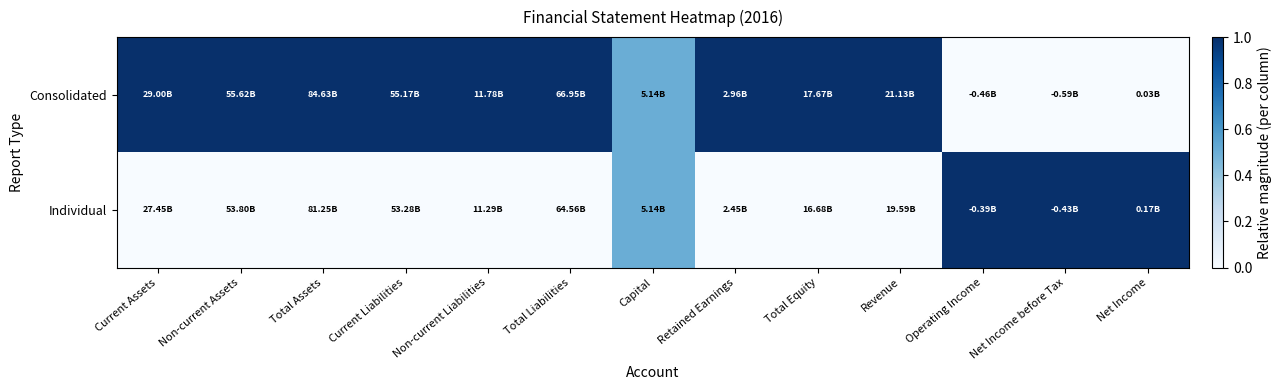

Reading left to right, extract all data points from this chart.

Consolidated: Current Assets=1.0	Non-current Assets=1.0	Total Assets=1.0	Current Liabilities=1.0	Non-current Liabilities=1.0	Total Liabilities=1.0	Capital=0.5	Retained Earnings=1.0	Total Equity=1.0	Revenue=1.0	Operating Income=0.0	Net Income before Tax=0.0	Net Income=0.0
Individual: Current Assets=0.0	Non-current Assets=0.0	Total Assets=0.0	Current Liabilities=0.0	Non-current Liabilities=0.0	Total Liabilities=0.0	Capital=0.5	Retained Earnings=0.0	Total Equity=0.0	Revenue=0.0	Operating Income=1.0	Net Income before Tax=1.0	Net Income=1.0